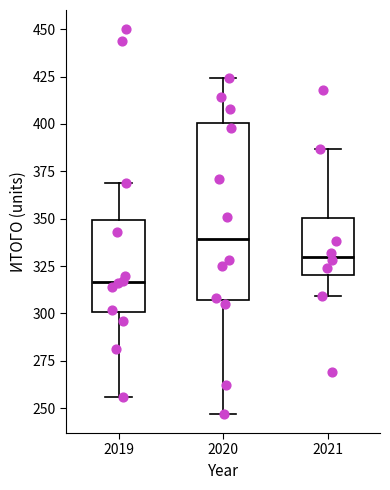

Reading left to right, read every box against the y-axis: the position of its median line, the range the box covers, and the ends of its whiskers. The values are not printed on the chart, so give them approximately, as read against the axis.

2019: median 315, box 300 to 350, whiskers 255 to 370
2020: median 340, box 305 to 400, whiskers 245 to 425
2021: median 330, box 320 to 350, whiskers 310 to 385